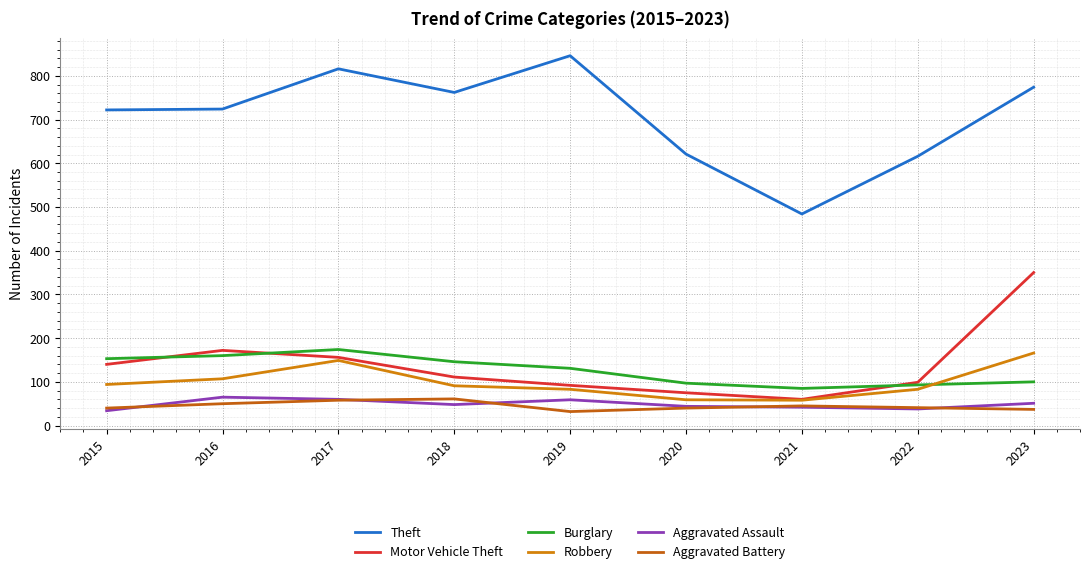

True or false: Motor Vehicle Theft and Robbery cross at least once.

False